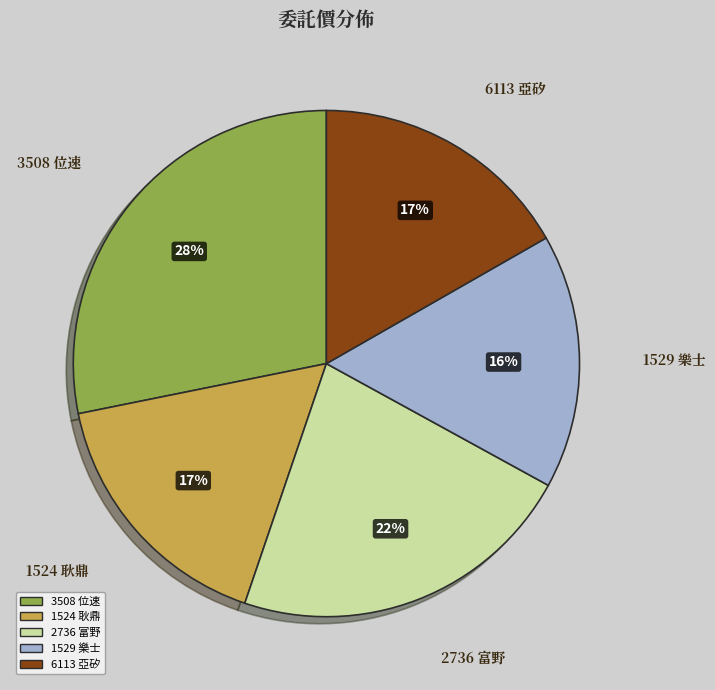

What is the change in value from 3508 位速 to 1529 樂士?

-13.8